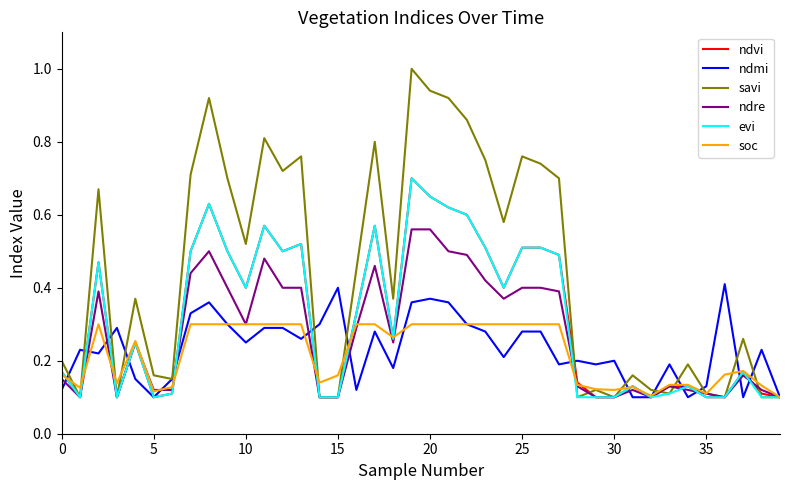

What is the highest value of the savi series?

1.0